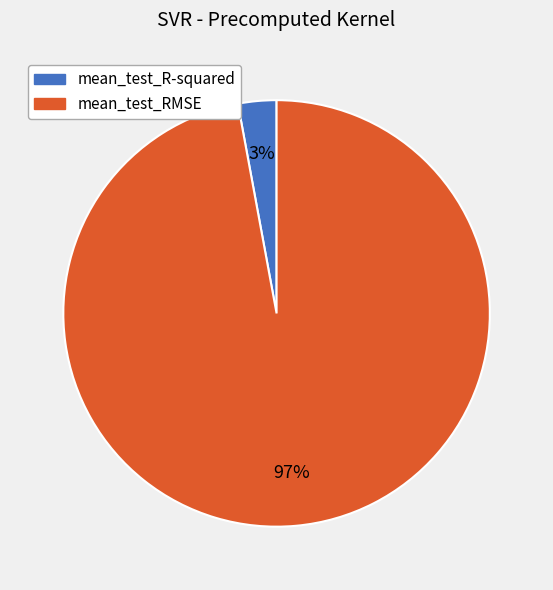

Do mean_test_R-squared and mean_test_RMSE together represent more than half of the pie?

Yes